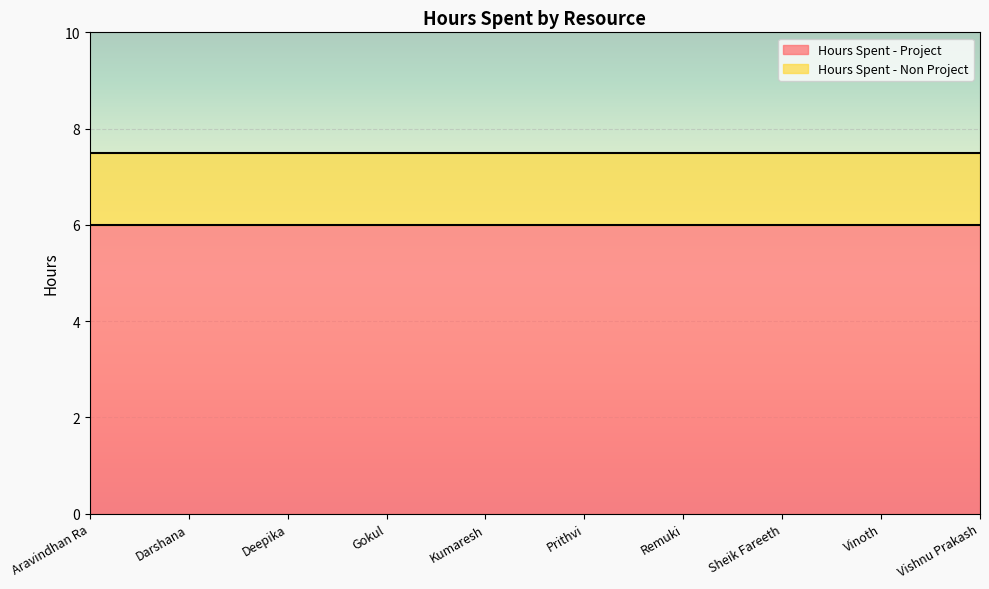

What is the spread (max minus min) of values at Remuki?

4.5